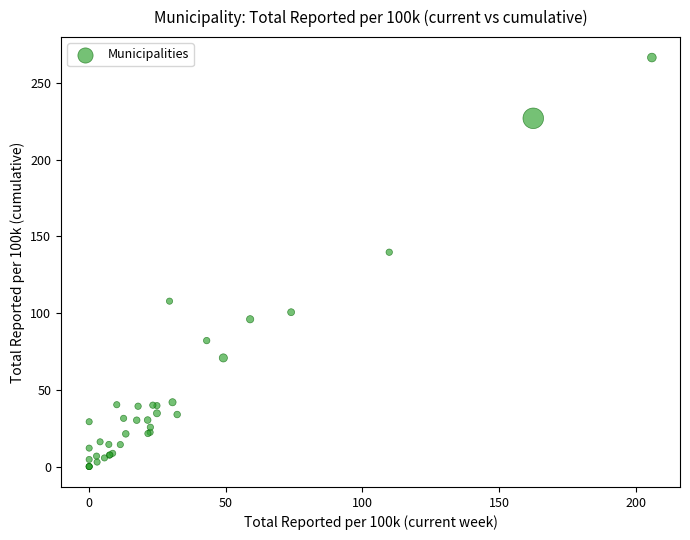

What Y value in the scatter plot is closest to 133?

139.7